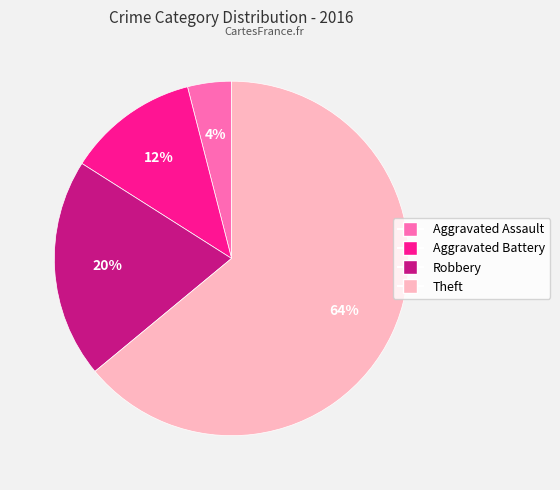

Is the sum of Theft and Aggravated Assault greater than half?

Yes